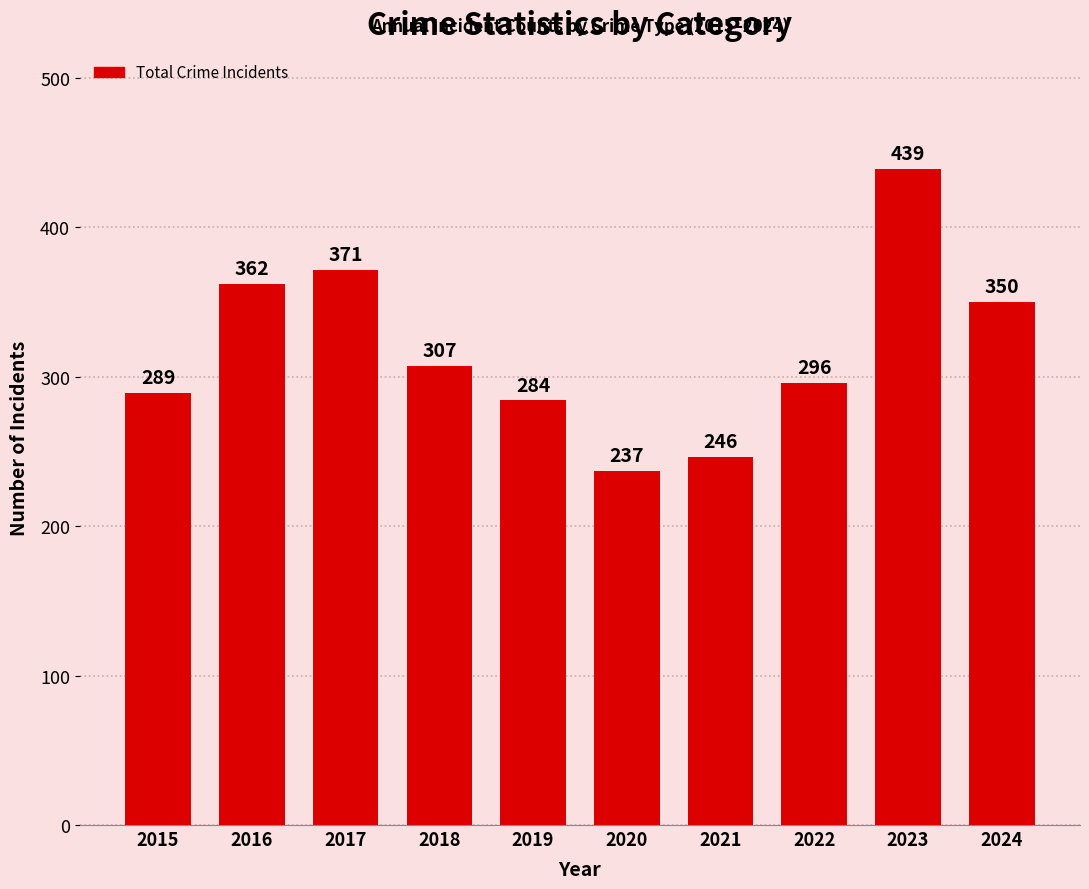

Rank the categories by value from highest to lowest.

2023, 2017, 2016, 2024, 2018, 2022, 2015, 2019, 2021, 2020